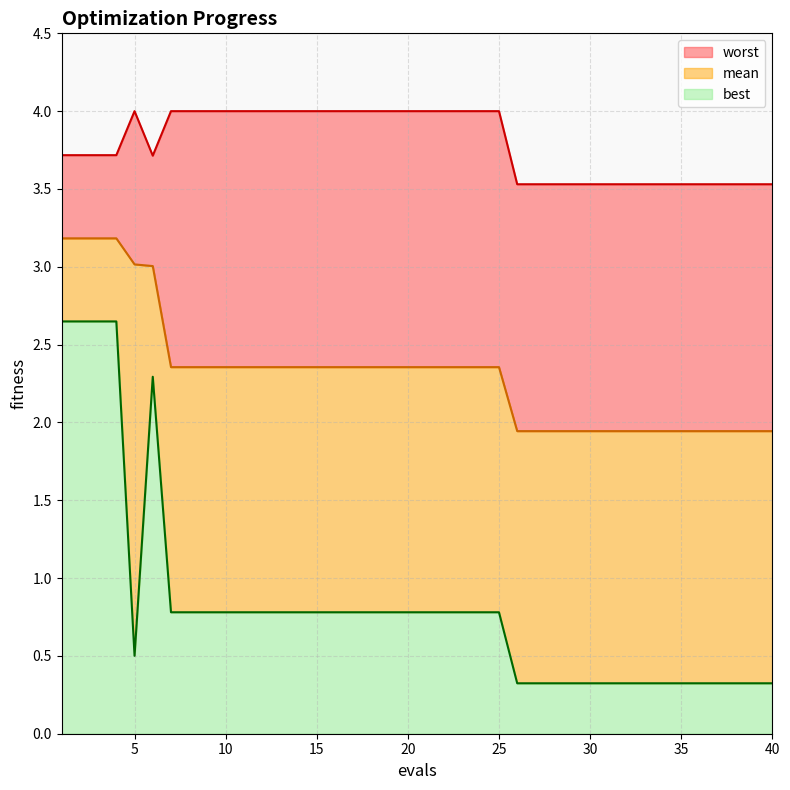

What is the difference between the second highest and minimum values in the mean series?

1.2